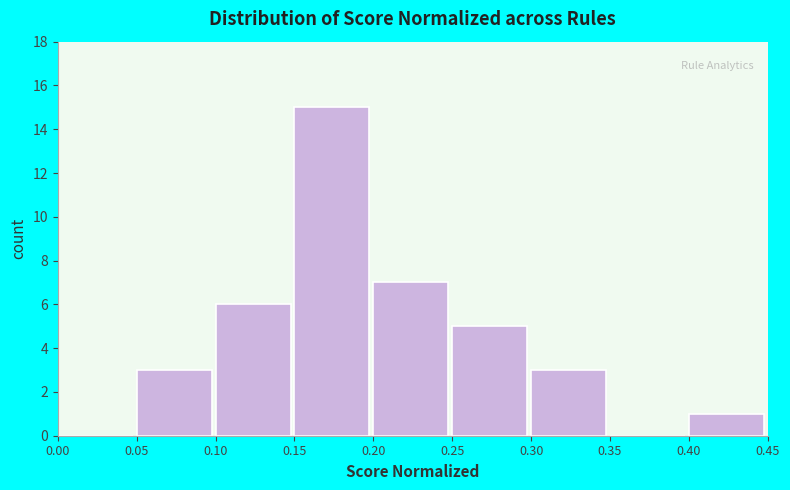

Reading left to right, transcribe this chart: for each bar, give the range it covers on the x-axis and its height. The values are not printed on the chart, so give them approximately, as read against the axis.

0.00 to 0.05: 0
0.05 to 0.10: 3
0.10 to 0.15: 6
0.15 to 0.20: 15
0.20 to 0.25: 7
0.25 to 0.30: 5
0.30 to 0.35: 3
0.35 to 0.40: 0
0.40 to 0.45: 1